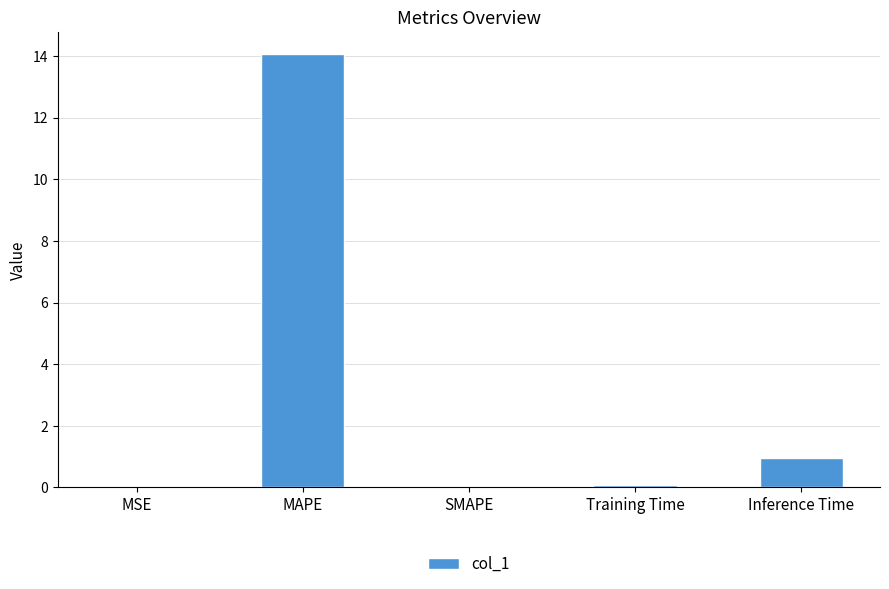

Which category has the highest value across all series?

MAPE